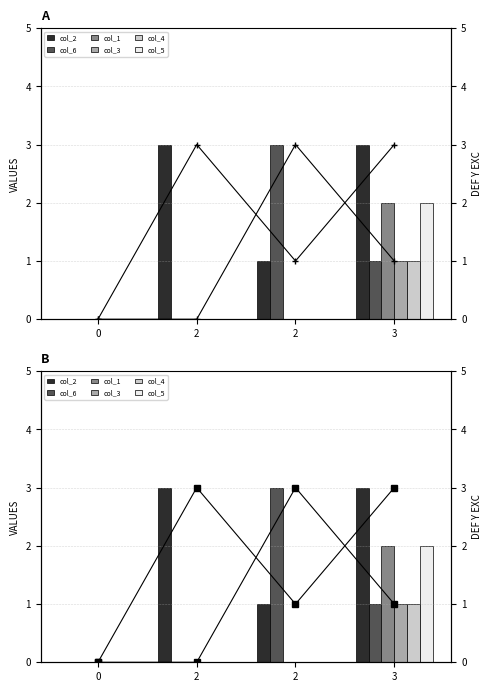

At how many categories does at least one series exceed 2?

3